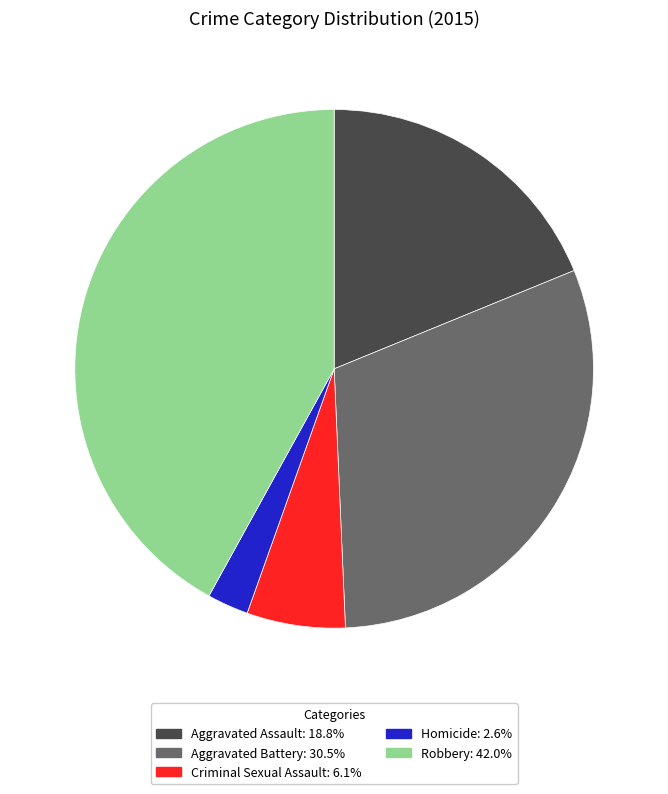

Between Aggravated Assault and Aggravated Battery, which is larger?

Aggravated Battery